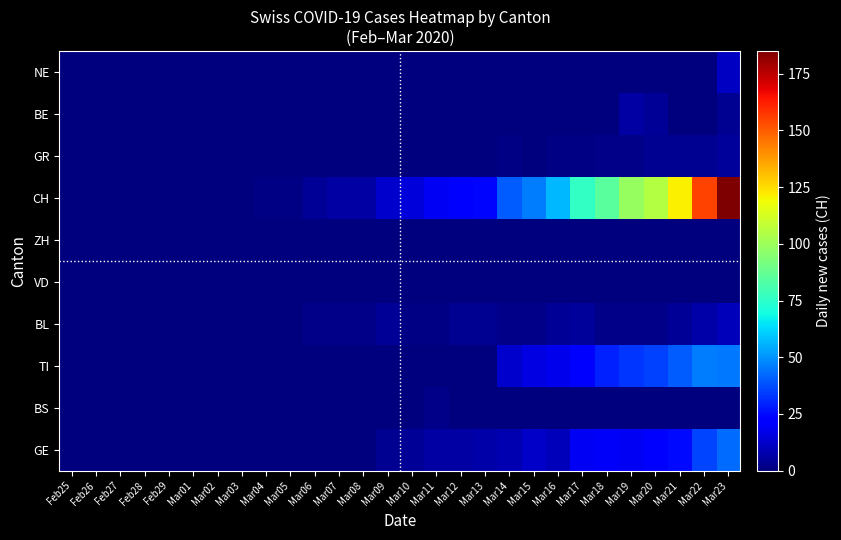

What is the difference between the highest and lowest values at Mar06?

4